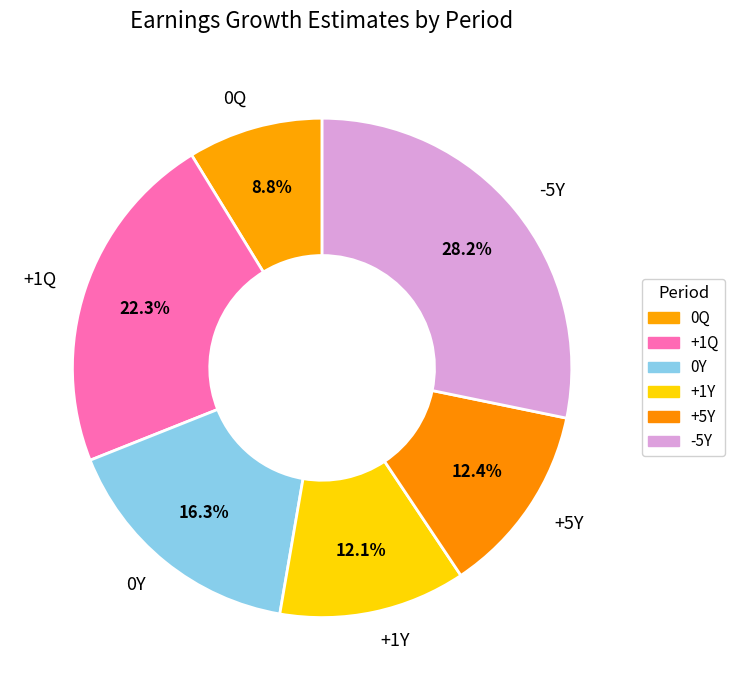

Combined, what portion of the pie is +5Y and -5Y?

40.6%